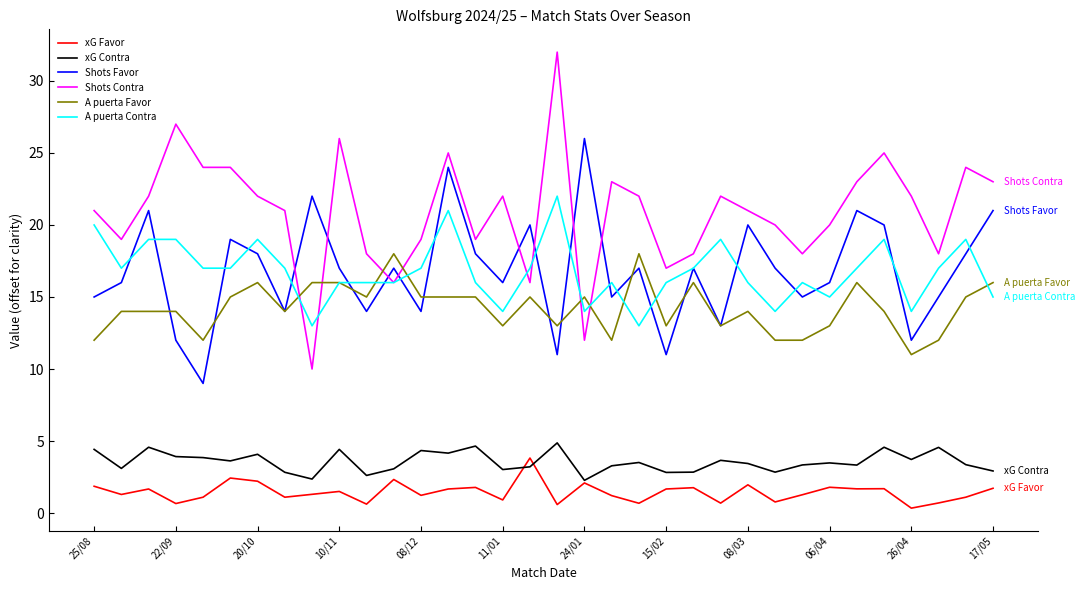

Which series ends up on top after the final intersection of Shots Contra and A puerta Favor?

Shots Contra